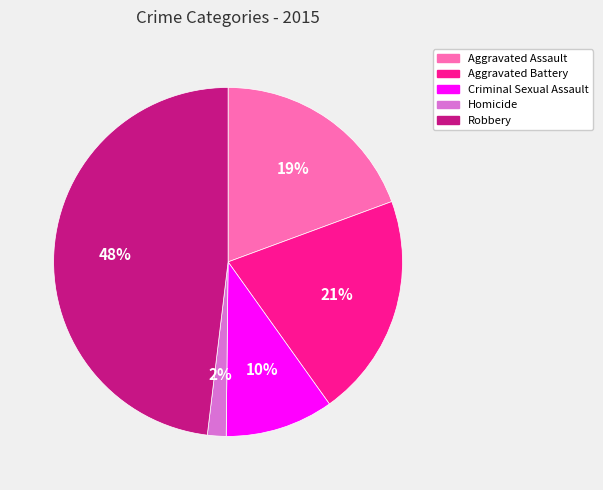

To the nearest percent, what percentage of the pie is Aggravated Battery?

21%